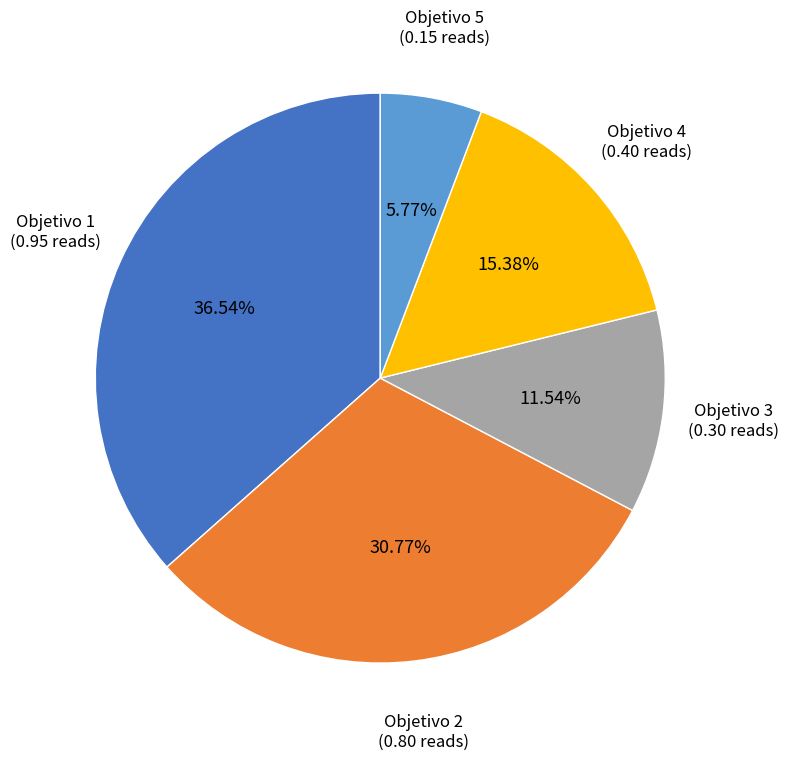

How many slices are in this pie chart?

5